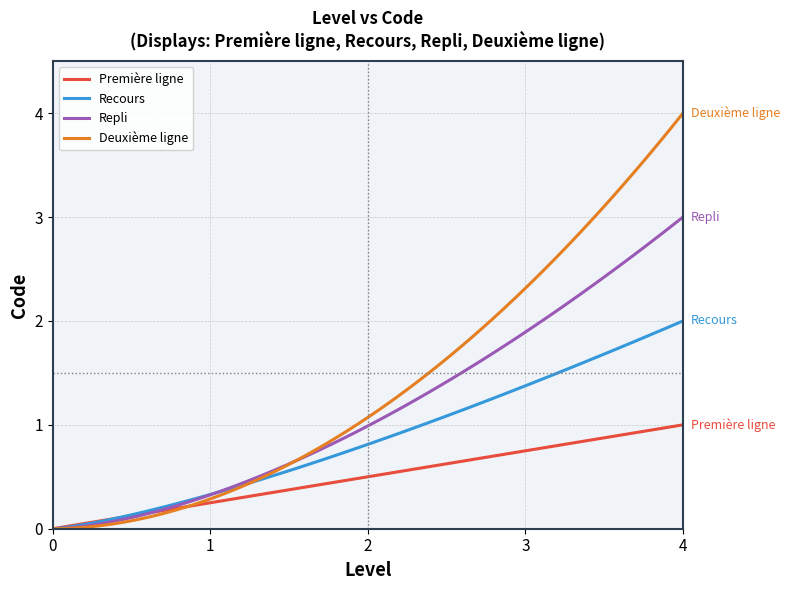

Which series has the widest spread of values?

Deuxième ligne